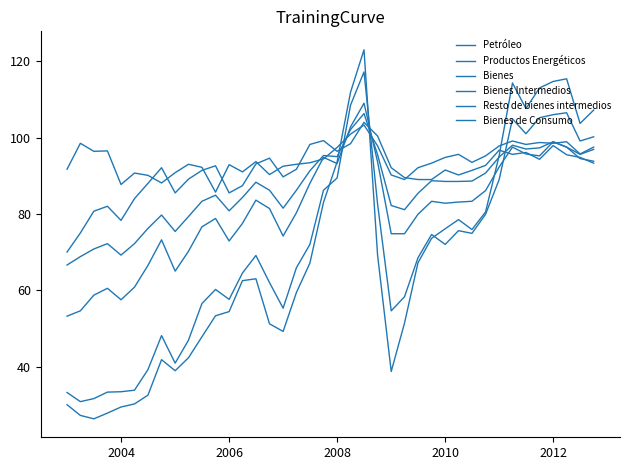

At how many categories does at least one series exceed 67?

40